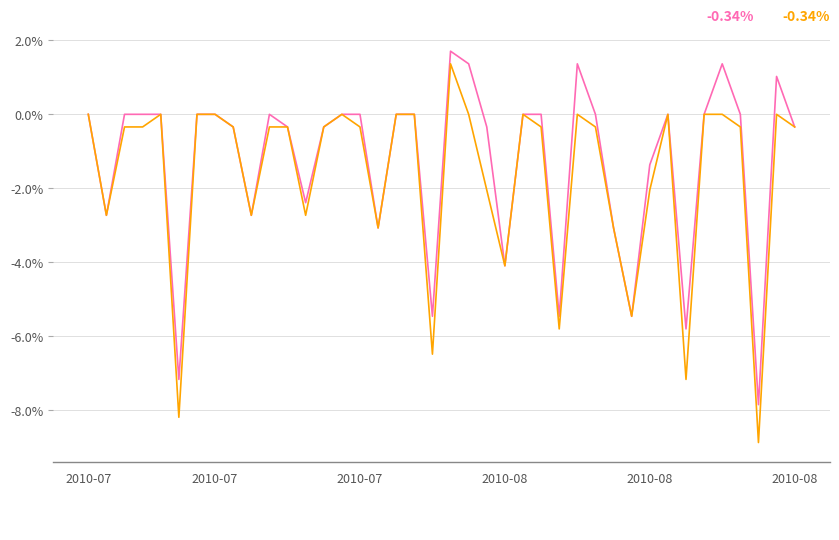

What is the greatest value displayed?

1.7